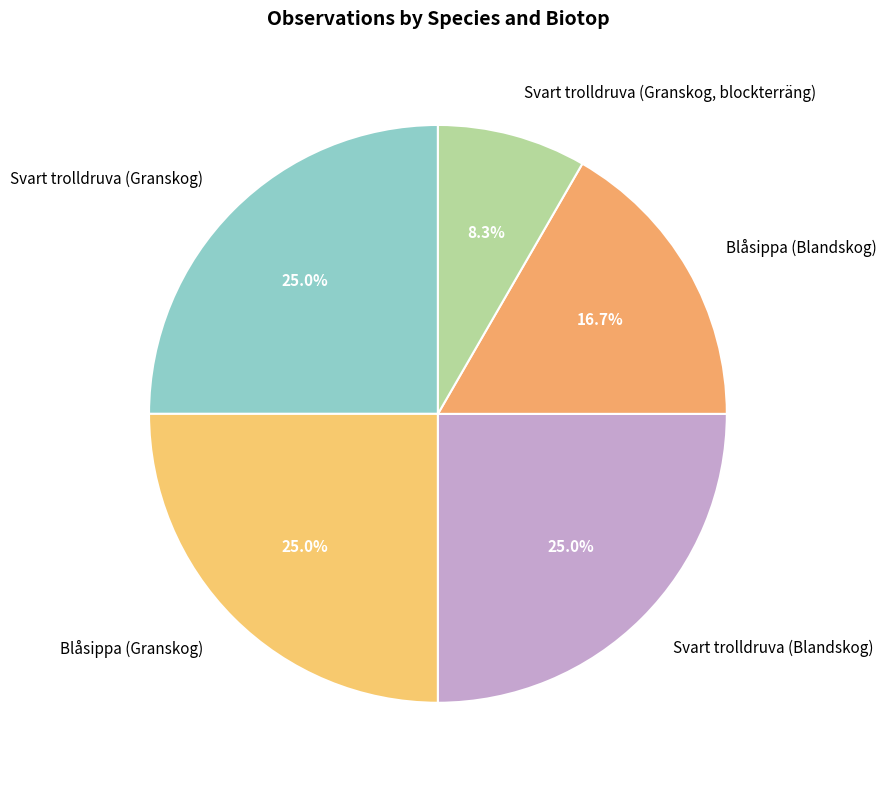

Count the number of slices in the pie.

5